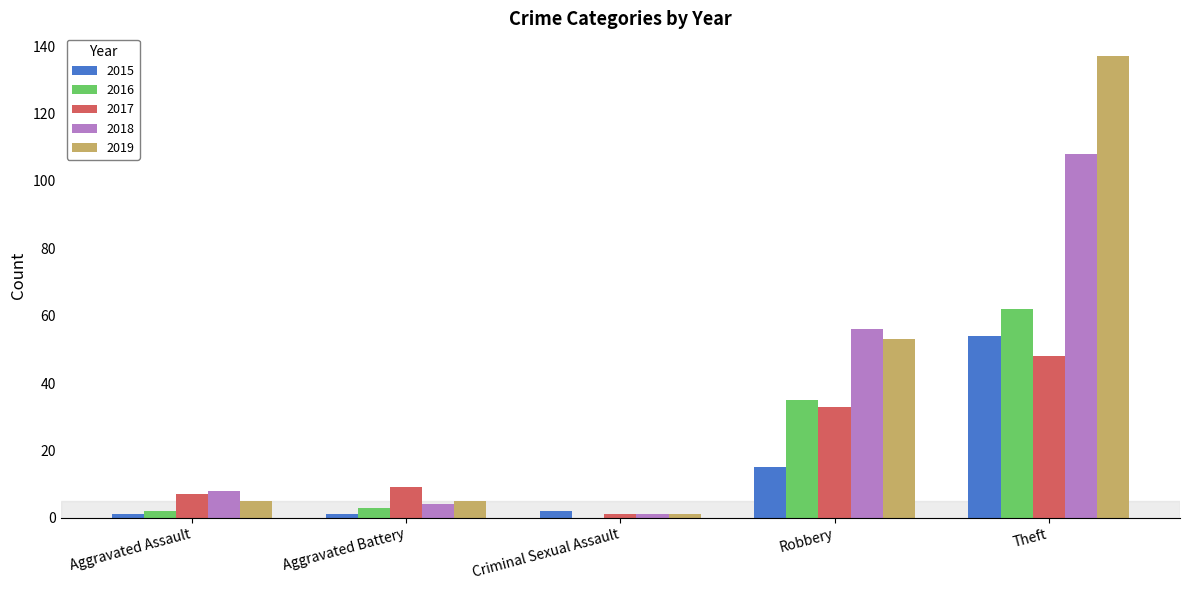

The 2019 series shows 5 at Aggravated Battery. True or false?

True